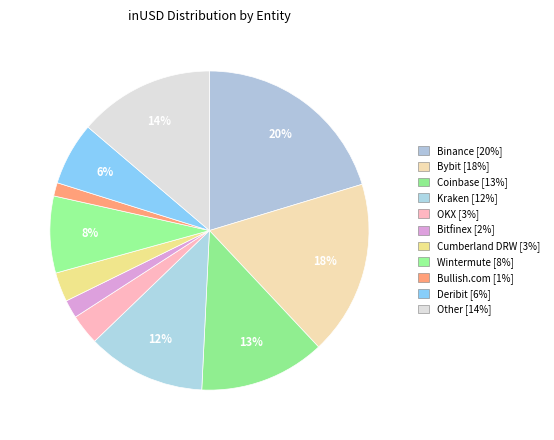

How many slices are in this pie chart?

11